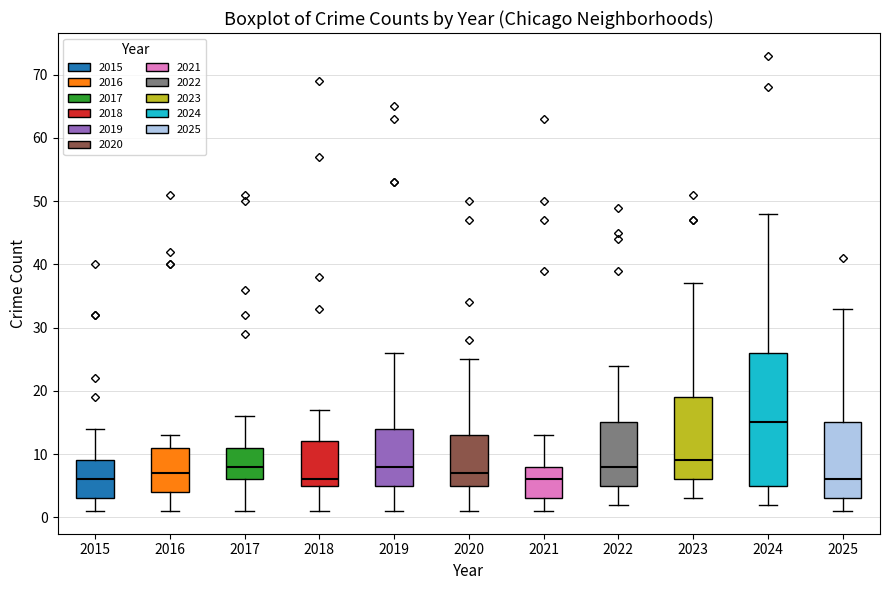

Reading left to right, transcribe this box plot: for each box, give where its median line is, the range the box spans, and where its two whiskers end, as read against the y-axis. The values are not printed on the chart, so give them approximately, as read against the axis.

2015: median 6, box 3 to 9, whiskers 1 to 14
2016: median 7, box 4 to 11, whiskers 1 to 13
2017: median 8, box 6 to 11, whiskers 1 to 16
2018: median 6, box 5 to 12, whiskers 1 to 17
2019: median 8, box 5 to 14, whiskers 1 to 26
2020: median 7, box 5 to 13, whiskers 1 to 25
2021: median 6, box 3 to 8, whiskers 1 to 13
2022: median 8, box 5 to 15, whiskers 2 to 24
2023: median 9, box 6 to 19, whiskers 3 to 37
2024: median 15, box 5 to 26, whiskers 2 to 48
2025: median 6, box 3 to 15, whiskers 1 to 33